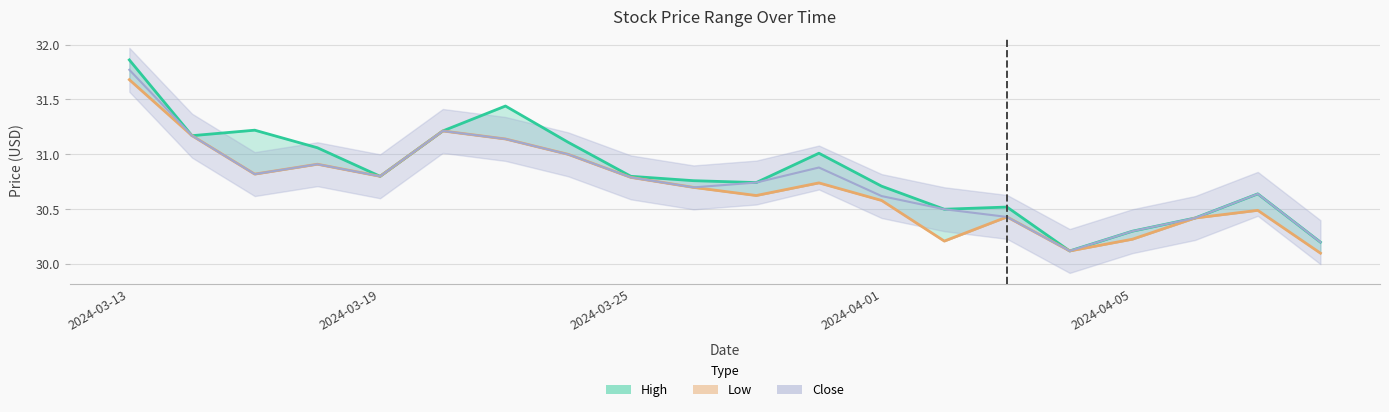

The High series shows 30.7 at 2024-03-27. True or false?

True